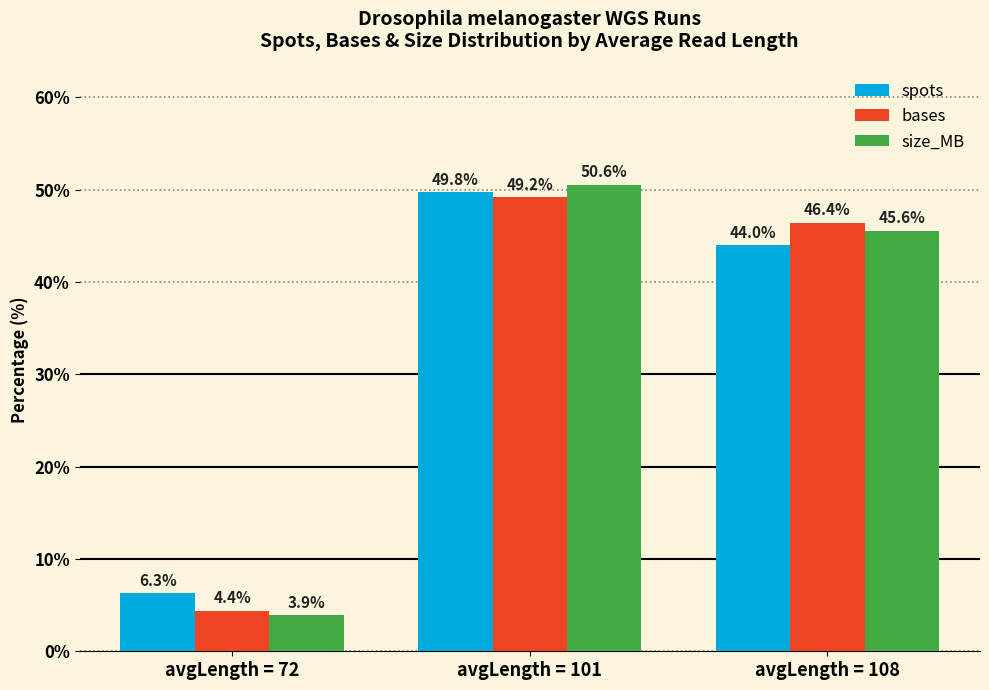

Is the value of bases at avgLength = 108 greater than the value of spots at avgLength = 108?

Yes